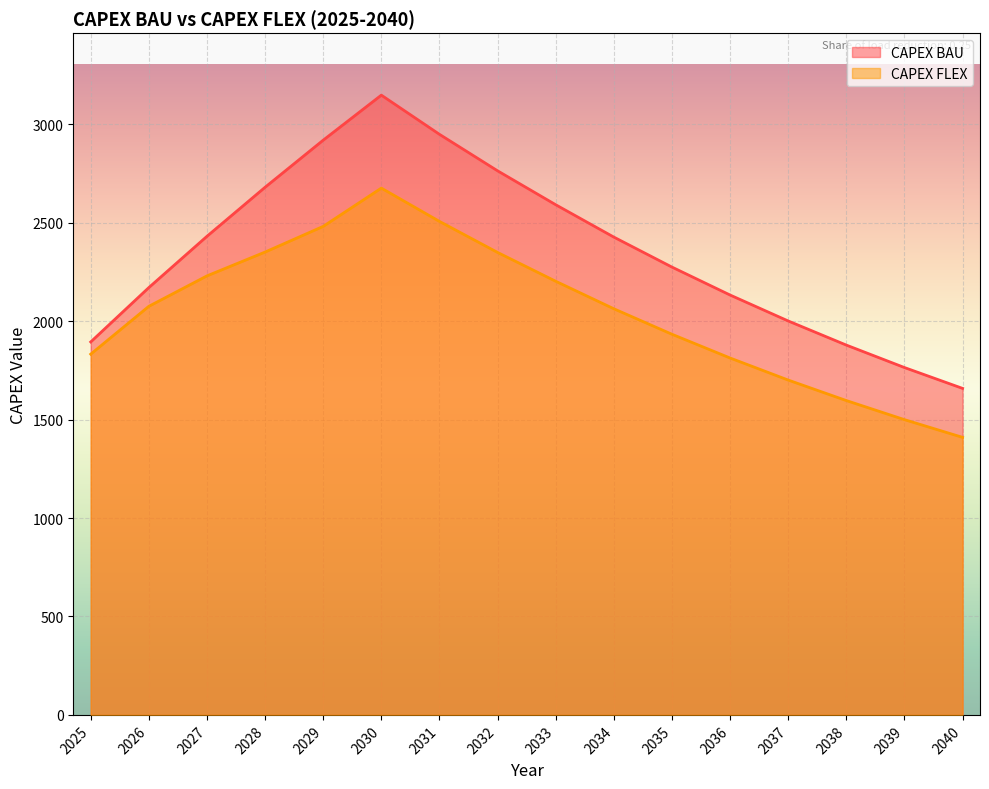

Which category has the lowest value across all series?

2040